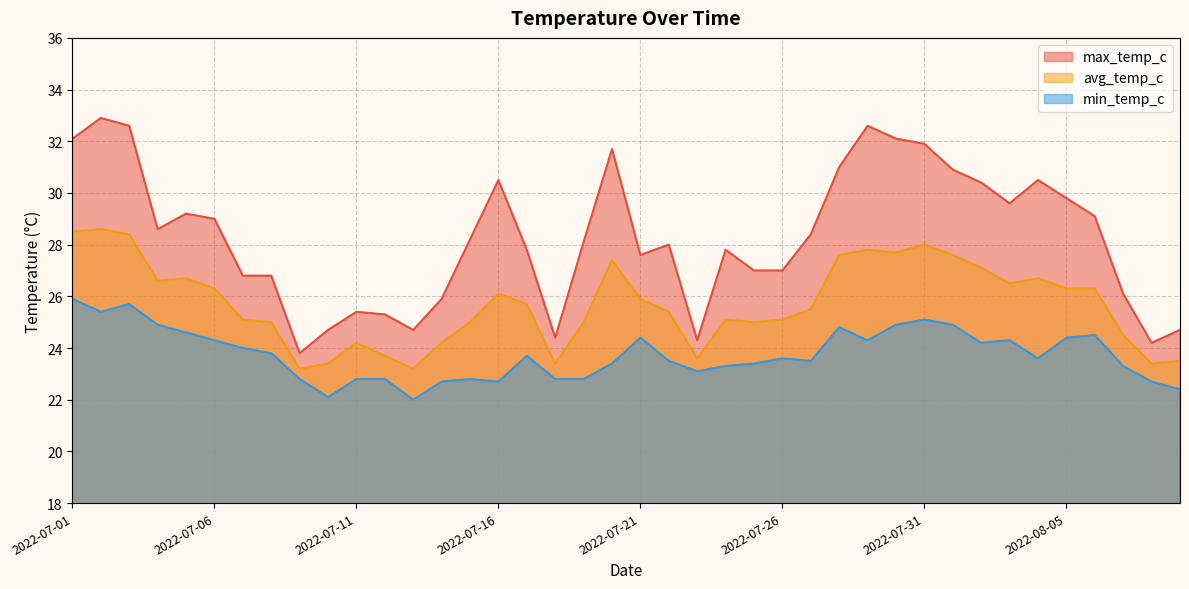

Which label corresponds to the smallest value in the chart?

2022-07-13